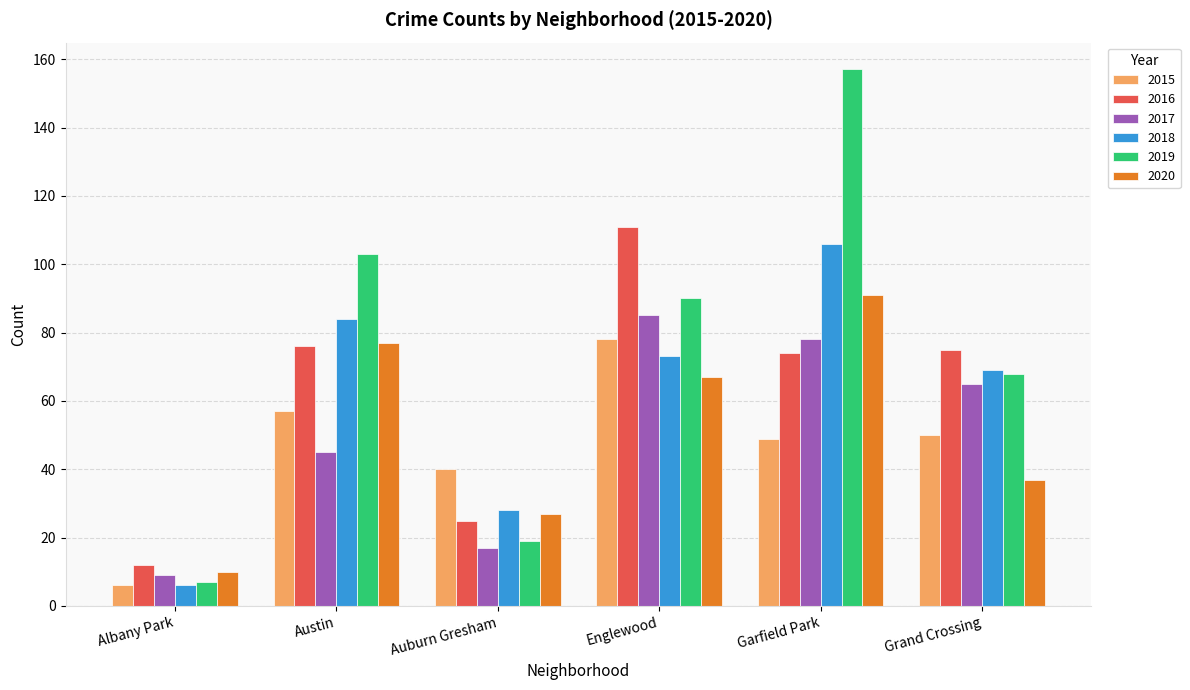

The value of 2015 at Austin is 57. True or false?

True